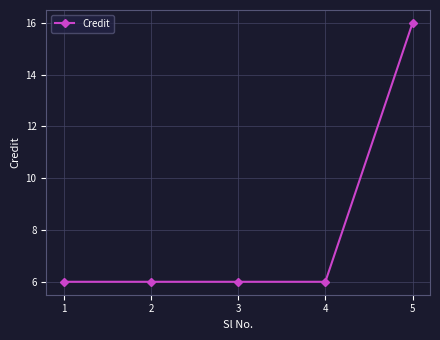

The chart shows a value of 16 at 5. True or false?

True